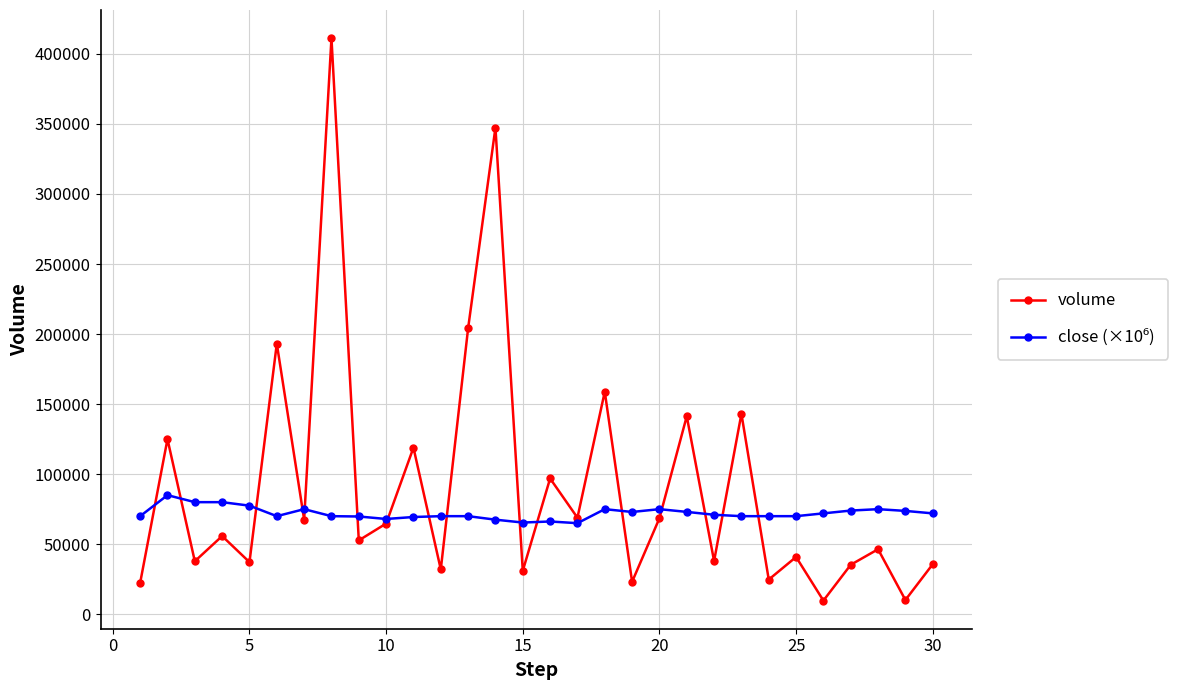

How many values in the volume series are below 55799?

15